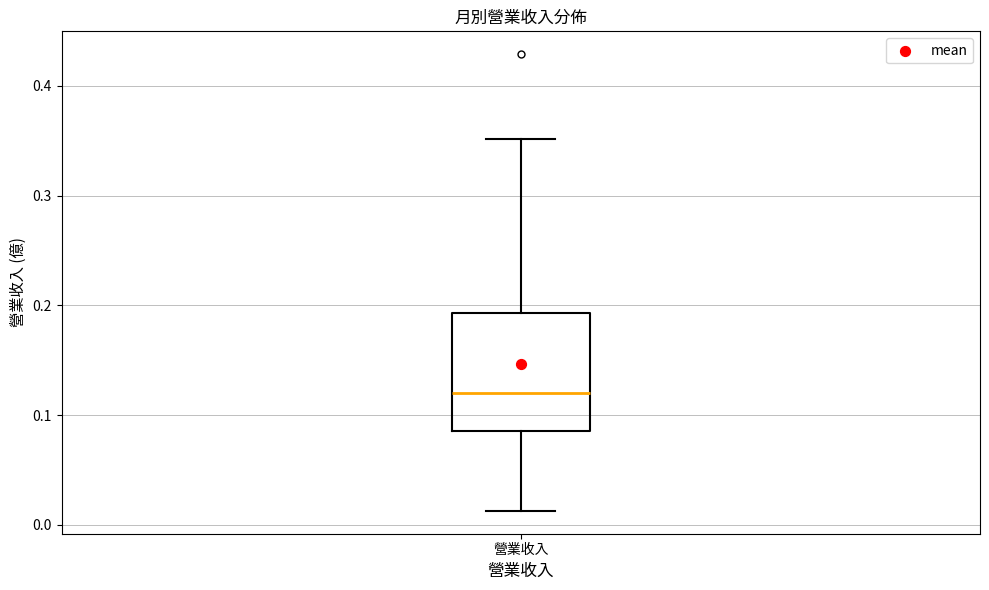

Where does the upper whisker of the box for 營業收入 end on the y-axis? The values are not printed on the chart, so give them approximately, as read against the axis.

0.35